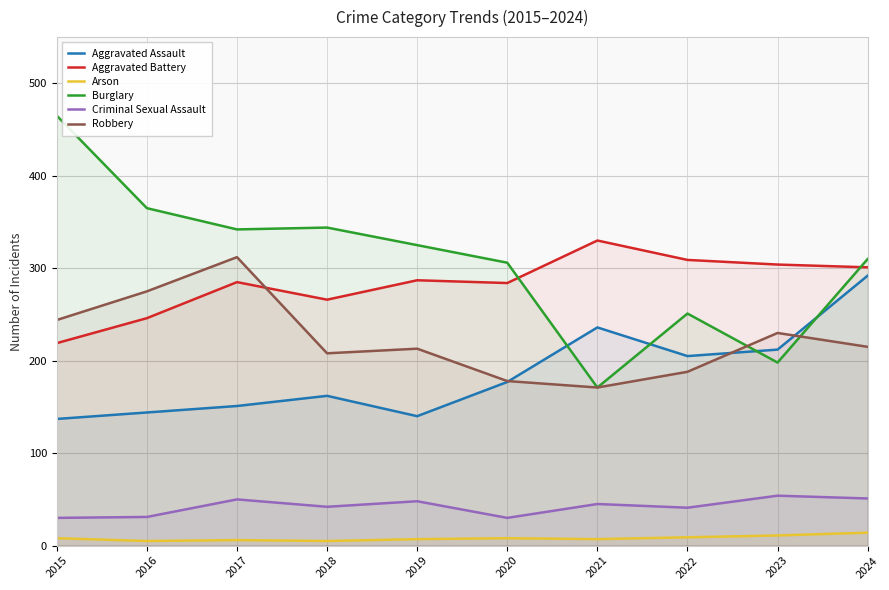

Which series has the widest spread of values?

Burglary